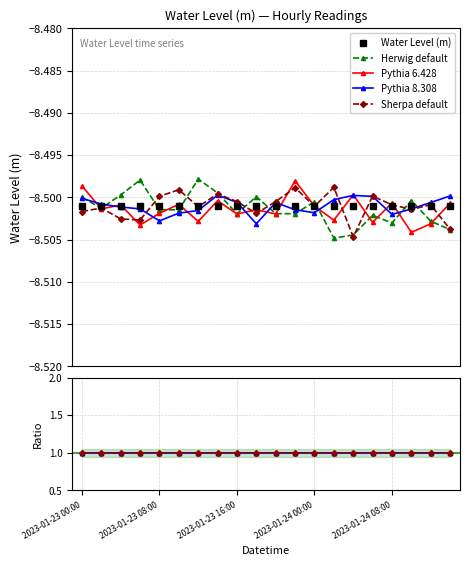

True or false: Water Level (m) has a value of -13.6 at 17.

False